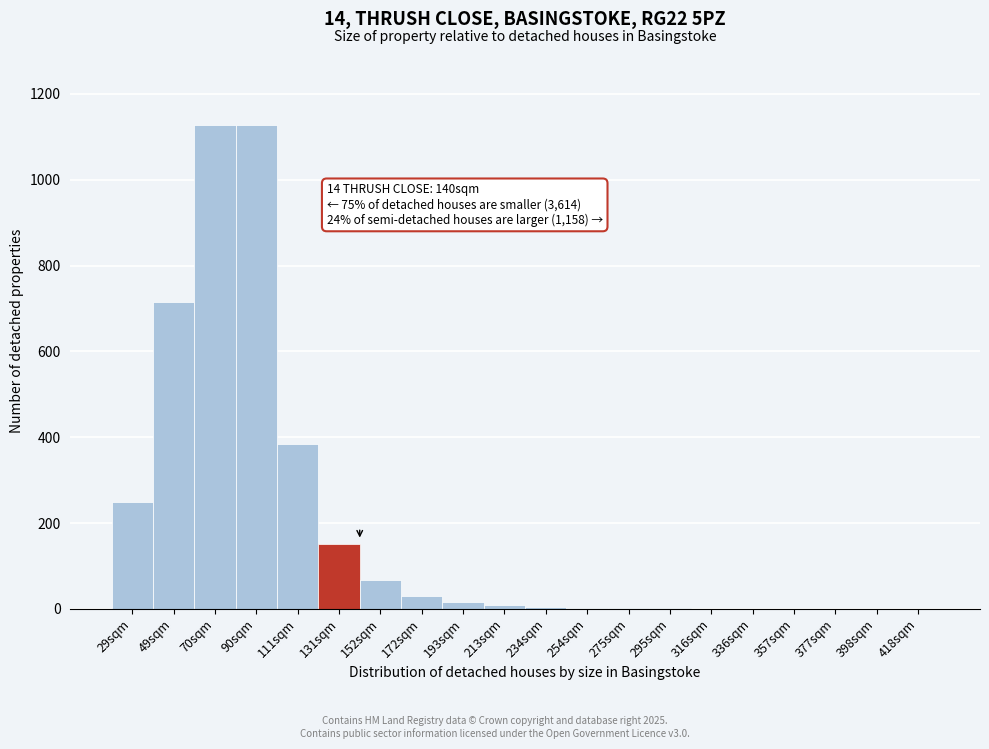

What is the sum of all values?

3882